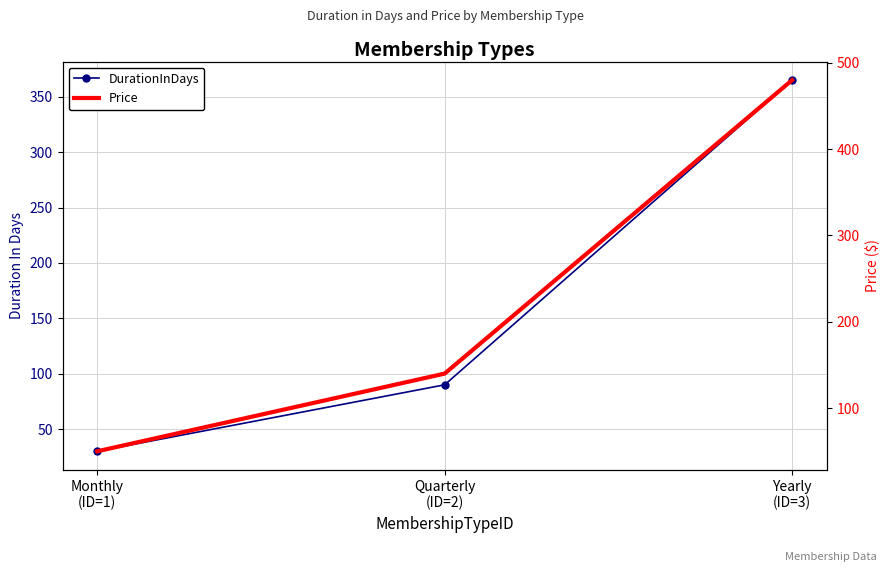

What is the sum of all Price values?

670